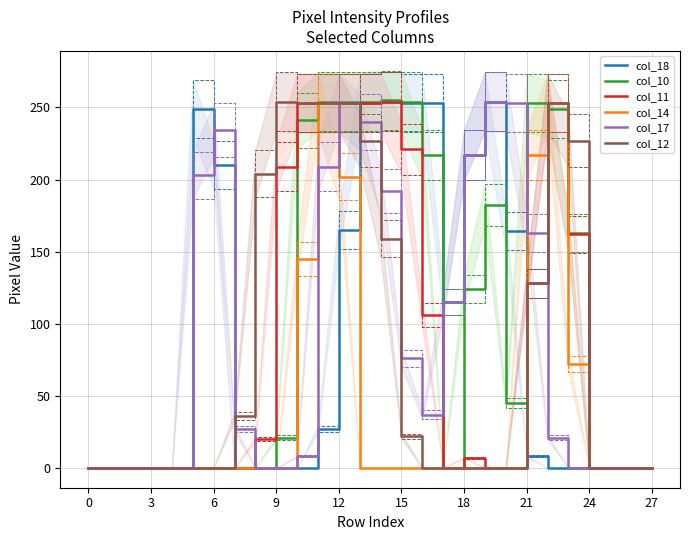

What is the value of the col_17 point at the 12th from the left?

209